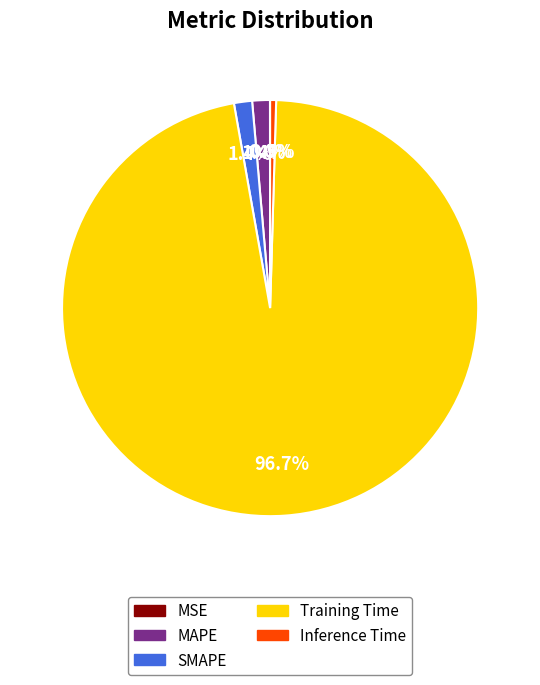

Is there a majority slice in this chart?

Yes